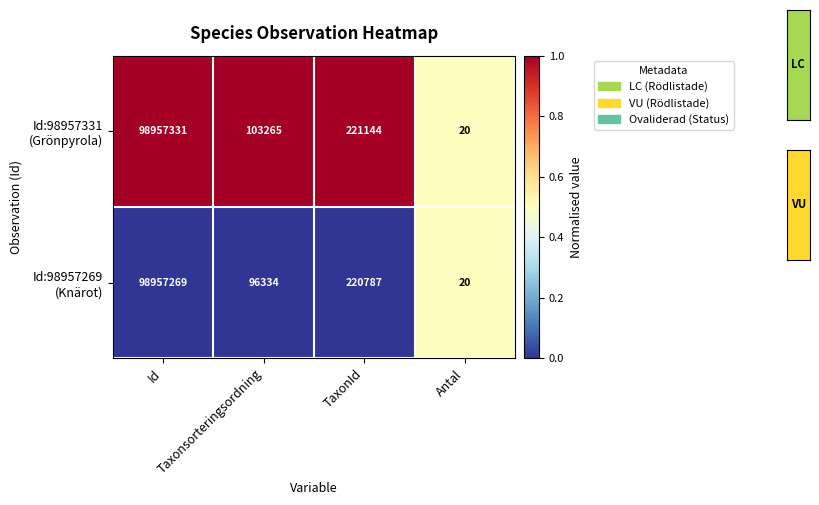

What is the smallest value displayed?

20